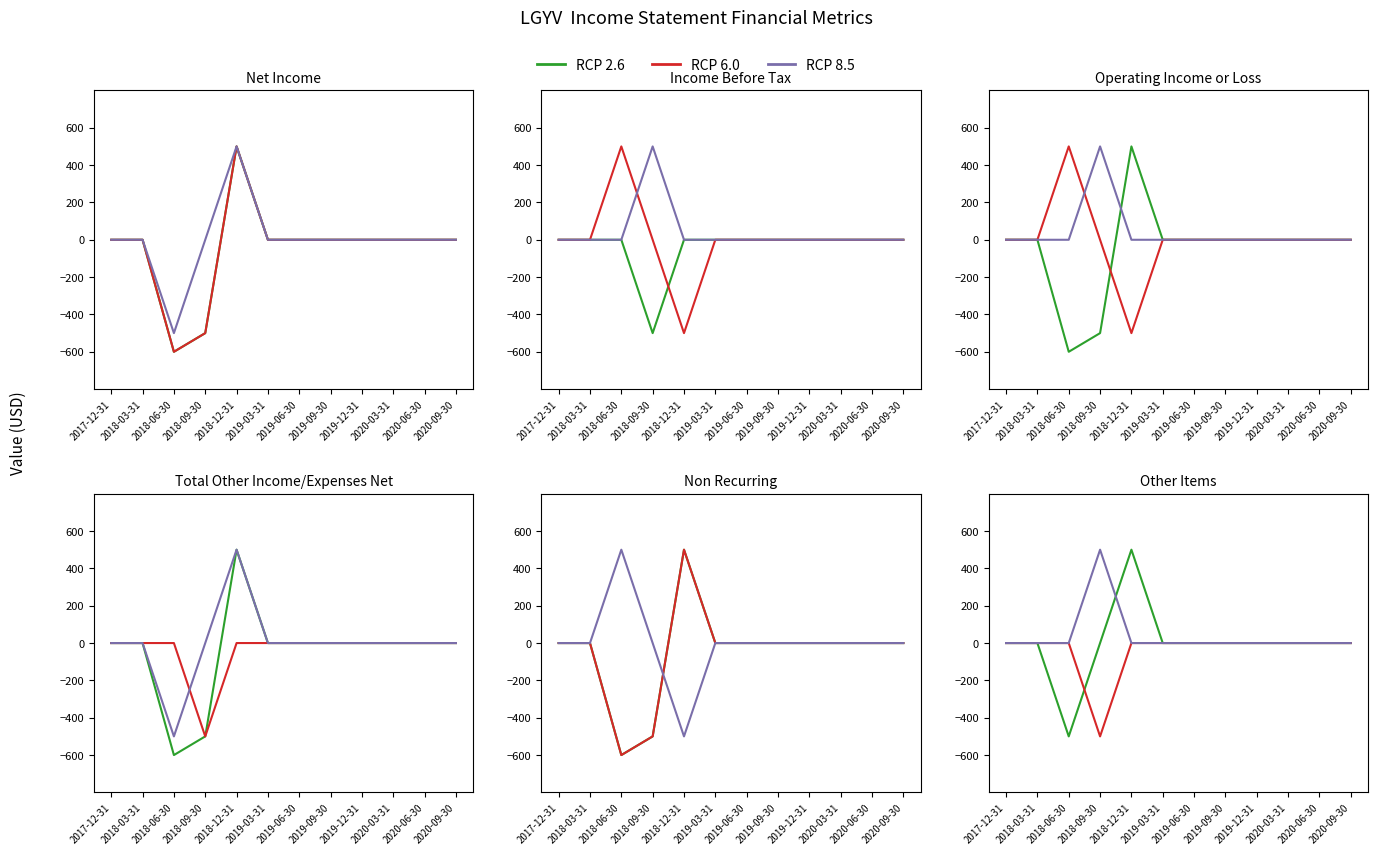

True or false: RCP 8.5 and RCP 6.0 cross at least once.

False